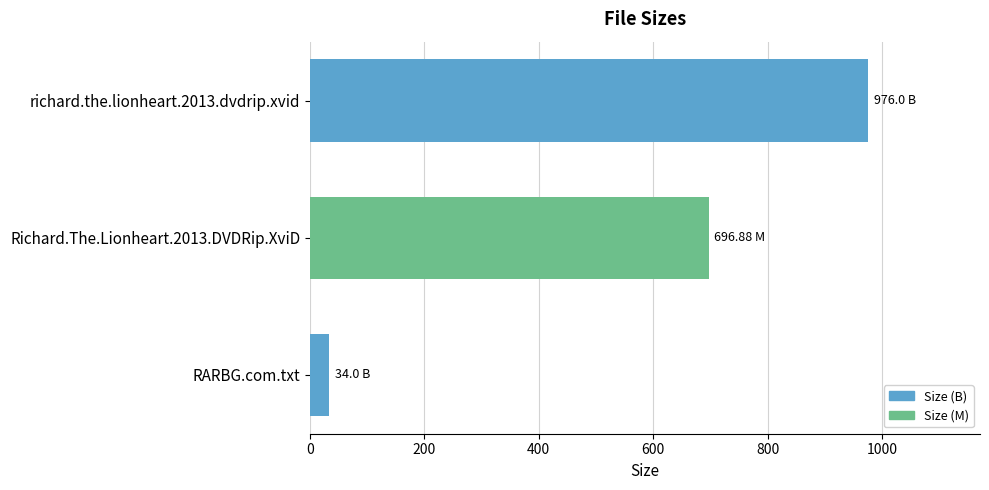

What is the smallest value displayed?

34.0